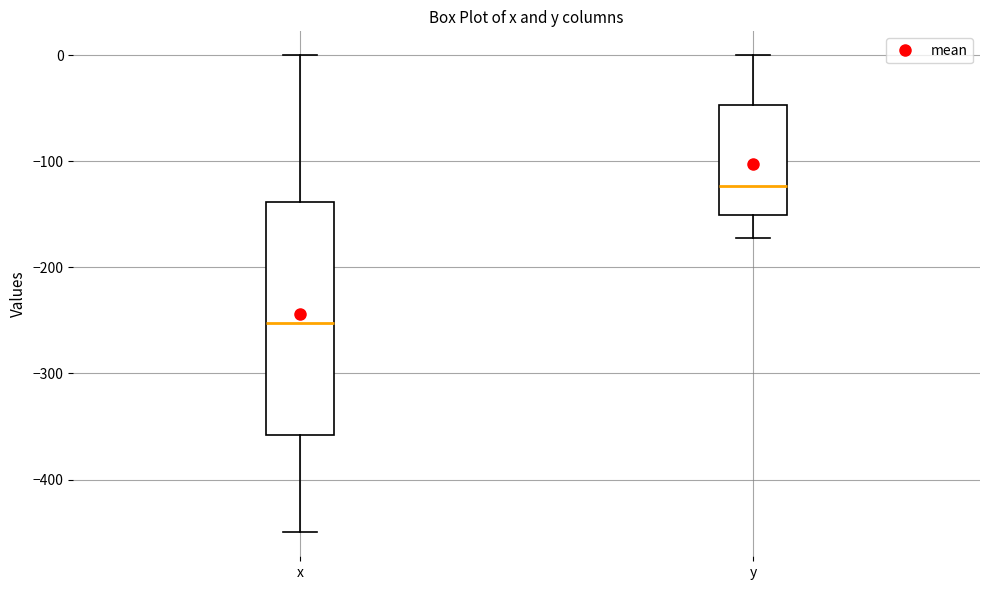

Which box has the lowest median line?

x